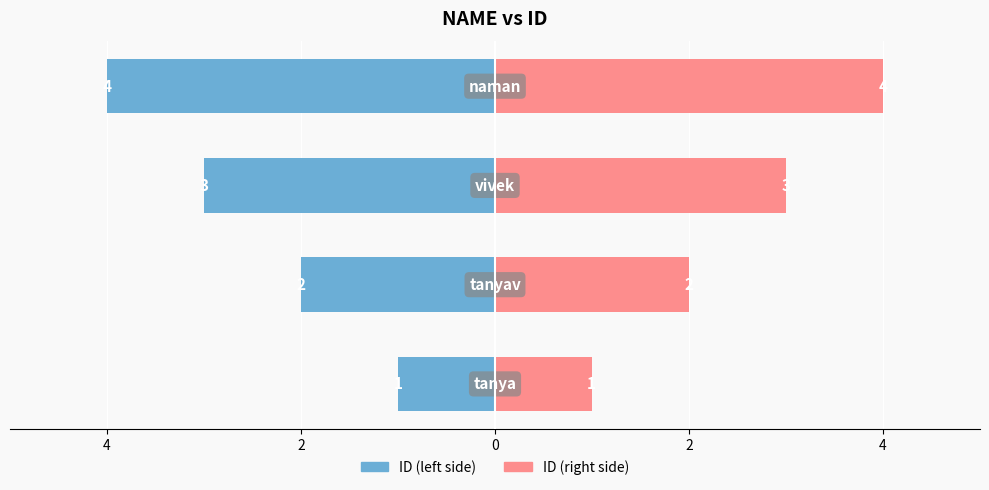

At 4, list the series in order from largest to smallest.

ID (right), ID (left)